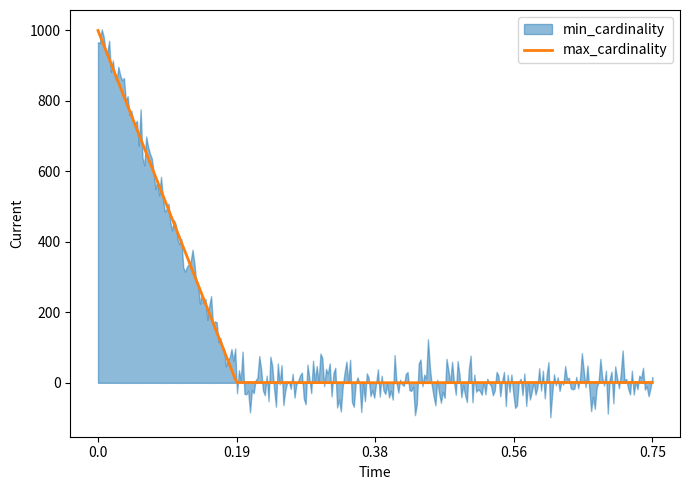

What is the maximum value for max_cardinality?

999.0